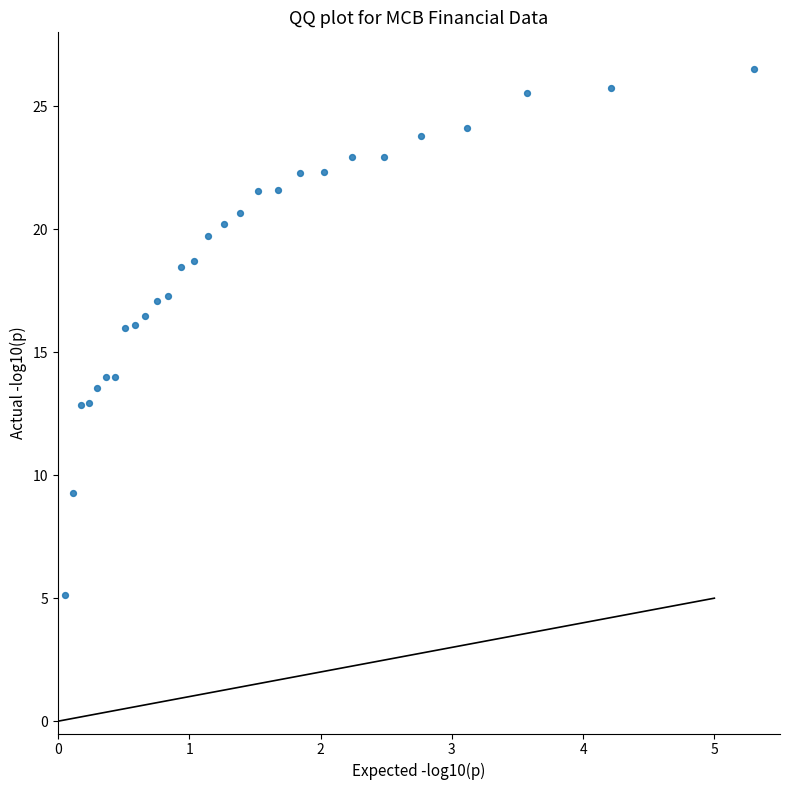

What is the range of Y values (max minus min)?

21.4